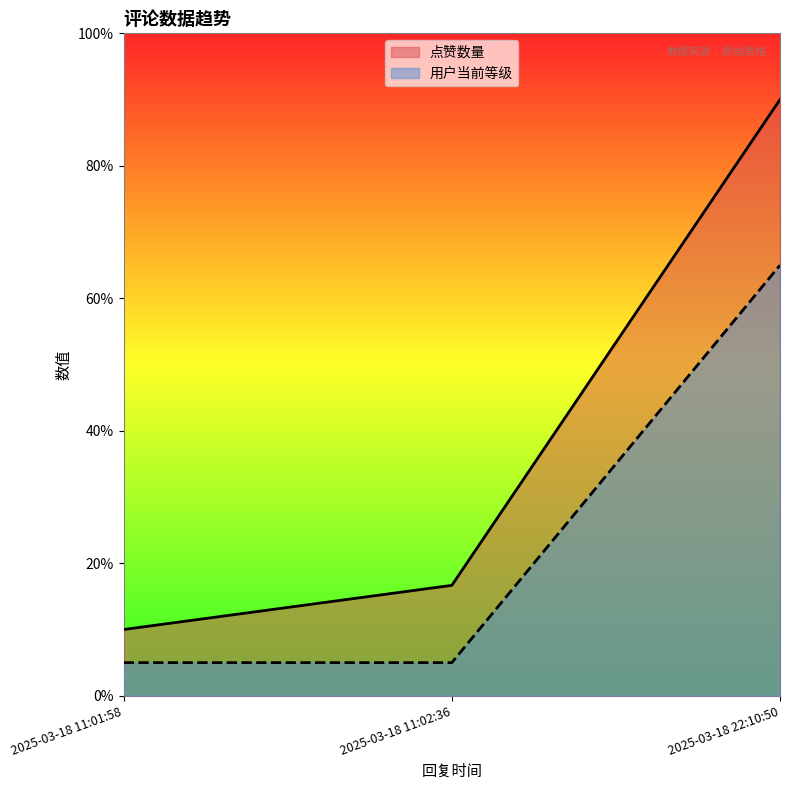

What is the label of the 2nd point from the right?

2025-03-18 11:02:36